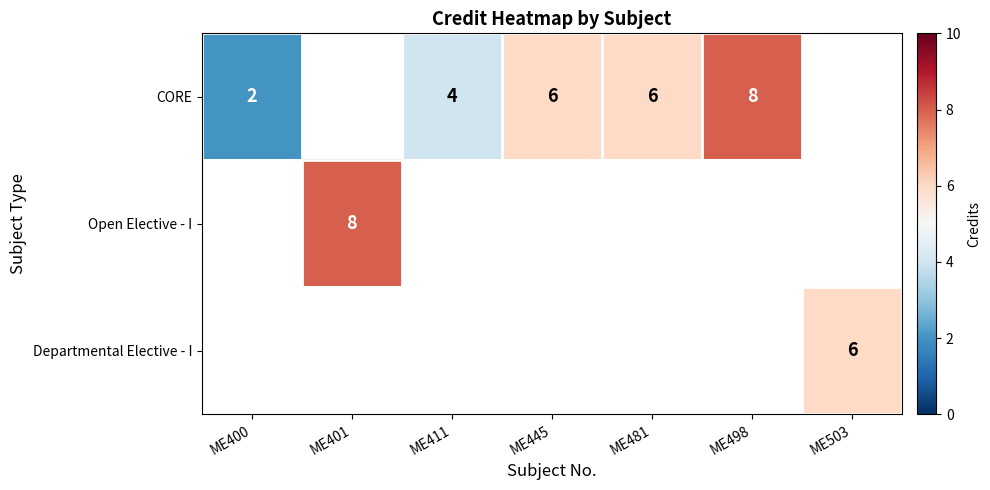

Is it true that CORE equals 8 at ME481?

False